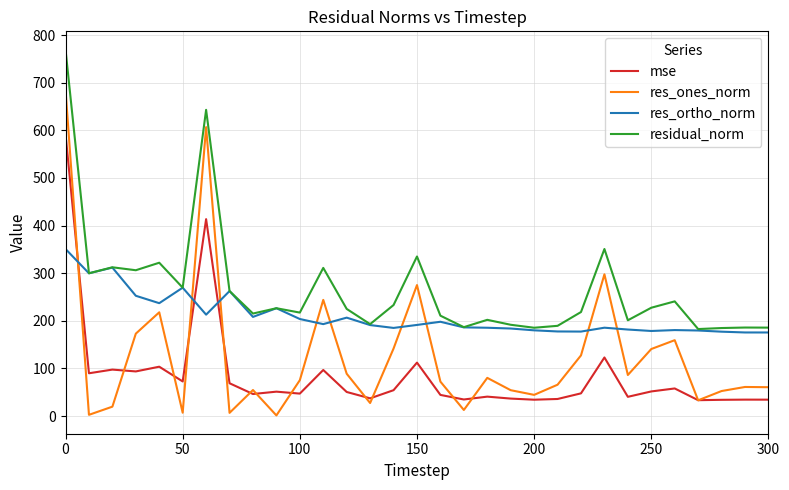

Rank the series by their average value, from lowest to highest.

mse, res_ones_norm, res_ortho_norm, residual_norm